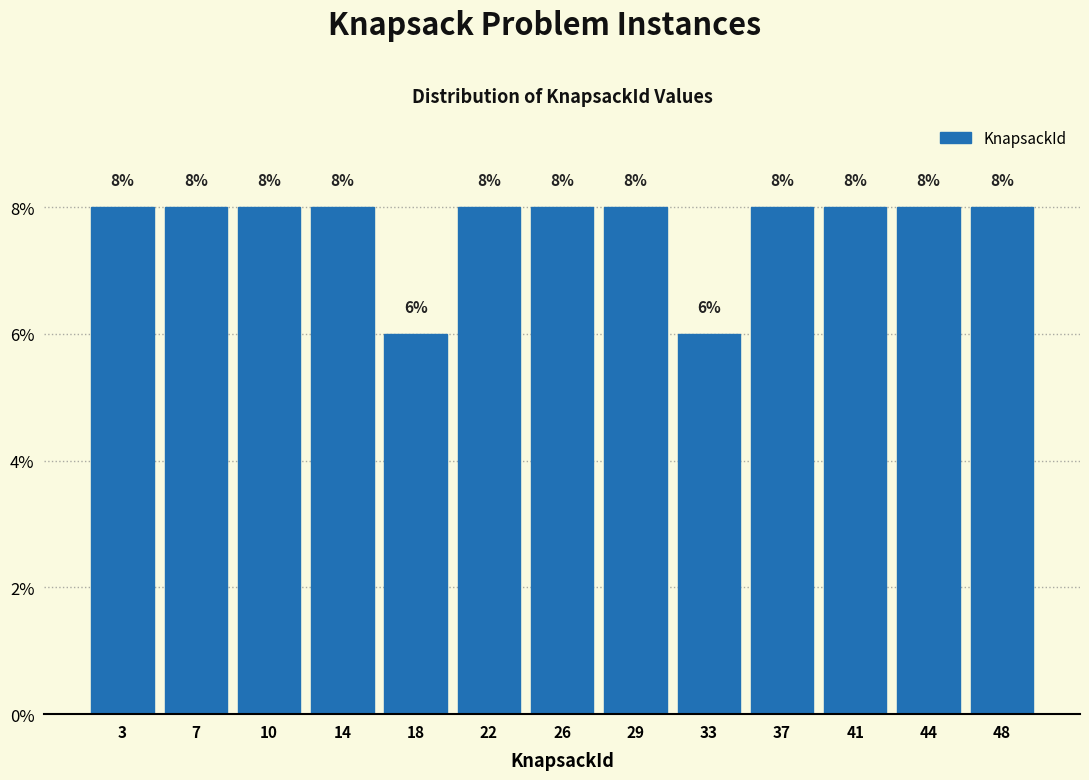

How tall is the bar that spans 31.0 to 35.0 on the x-axis? The bar edges are not printed on the chart, so give them approximately, as read against the axis.

6